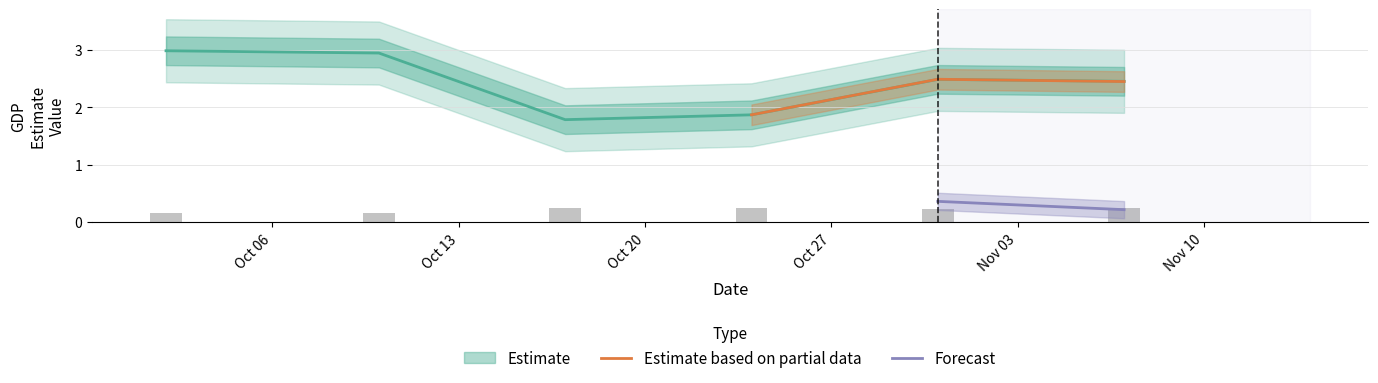

What is the sum of all GDP Estimate values?

14.5